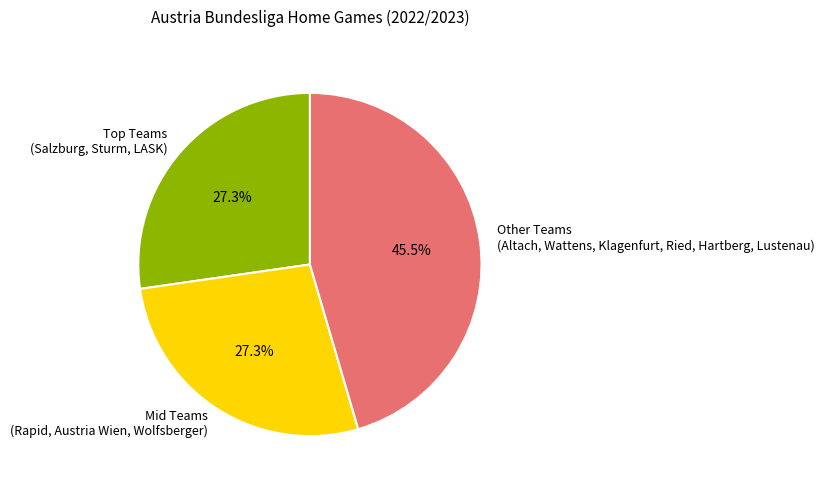

Does any single category account for the majority?

No